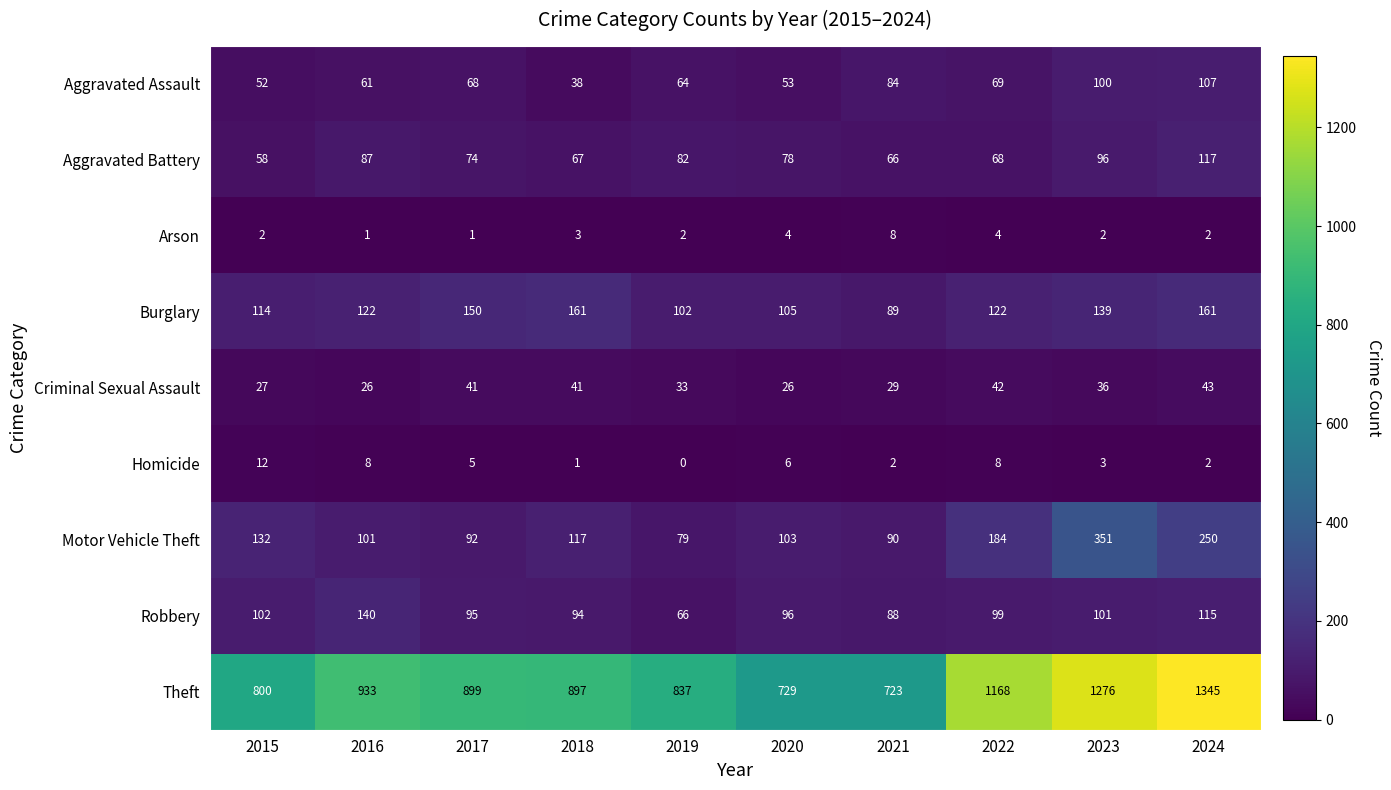

True or false: Aggravated Battery has a value of 107 at 2018.

False